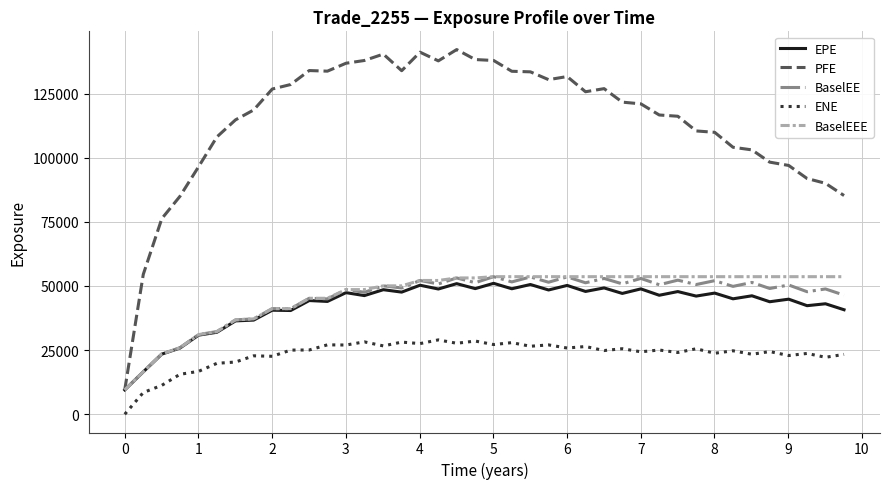

Which series has the largest total across all categories?

PFE